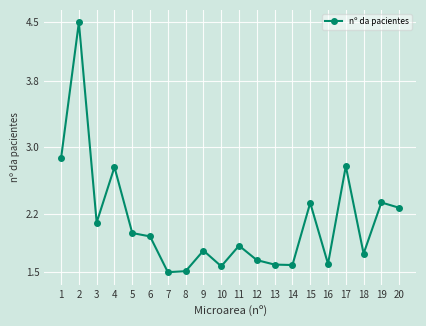

Approximately how many times larger is the value at 13 compared to 20?

0.7